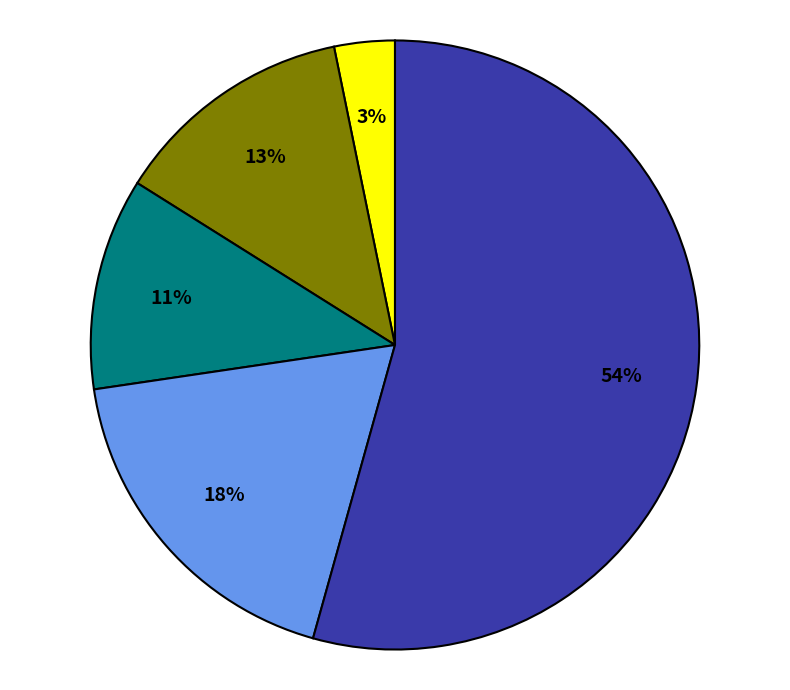

Count the number of slices in the pie.

5